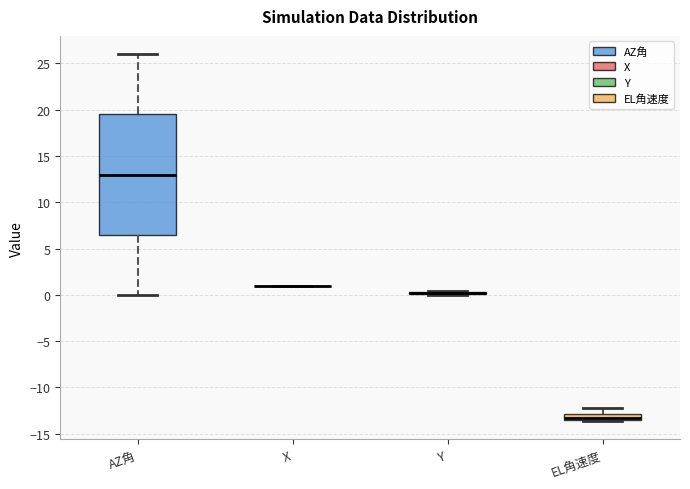

Comparing the boxes themselves (not the whiskers), which one is the tallest?

AZ角